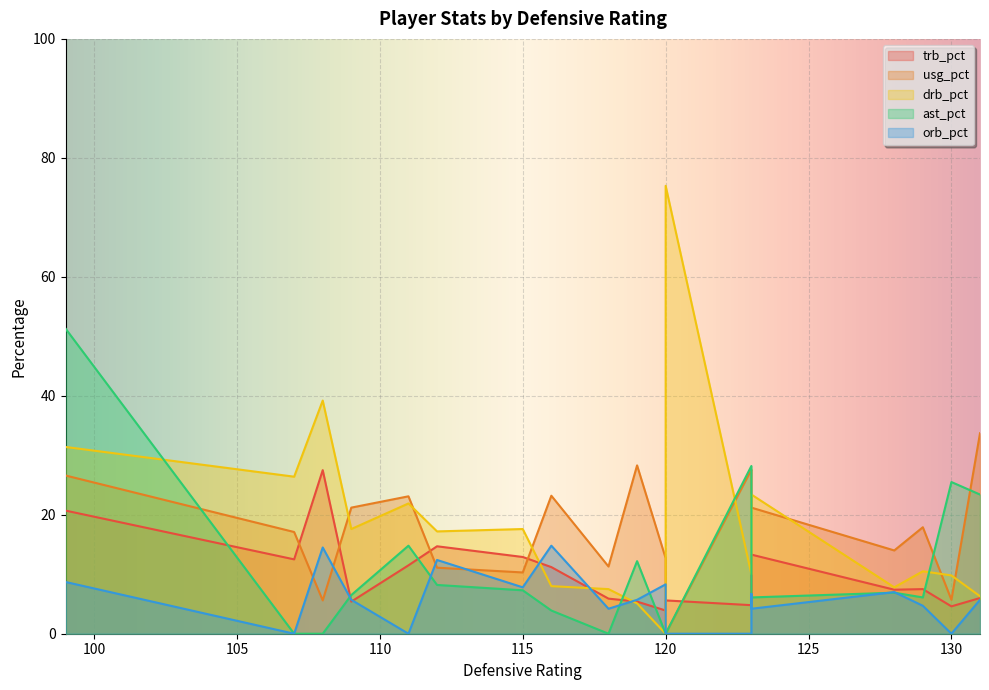

Reading left to right, transcribe all the data shown in this chart.

trb_pct: 128=7.4	131=6.0	123=4.8	112=14.7	123=12.4	123=13.3	130=4.6	129=7.5	107=12.5	111=11.5	99=20.7	116=11.2	115=12.9	120=3.9	109=5.4	118=5.9	119=5.4	108=27.5	120=5.6
usg_pct: 128=14.0	131=33.7	123=27.6	112=11.1	123=27.4	123=21.2	130=5.7	129=17.9	107=17.1	111=23.1	99=26.6	116=23.2	115=10.3	120=12.7	109=21.2	118=11.3	119=28.3	108=5.6	120=0.0
drb_pct: 128=7.8	131=6.3	123=10.0	112=17.2	123=18.6	123=23.4	130=9.8	129=10.5	107=26.4	111=21.9	99=31.4	116=8.0	115=17.6	120=0.0	109=17.6	118=7.5	119=5.1	108=39.2	120=75.3
ast_pct: 128=6.9	131=23.4	123=28.2	112=8.2	123=25.8	123=6.1	130=25.5	129=6.1	107=0.0	111=14.8	99=51.3	116=3.9	115=7.3	120=0.0	109=6.5	118=0.0	119=12.2	108=0.0	120=0.0
orb_pct: 128=7.0	131=5.7	123=0.0	112=12.4	123=6.7	123=4.2	130=0.0	129=4.7	107=0.0	111=0.0	99=8.7	116=14.8	115=7.8	120=8.3	109=5.7	118=4.2	119=5.7	108=14.5	120=0.0